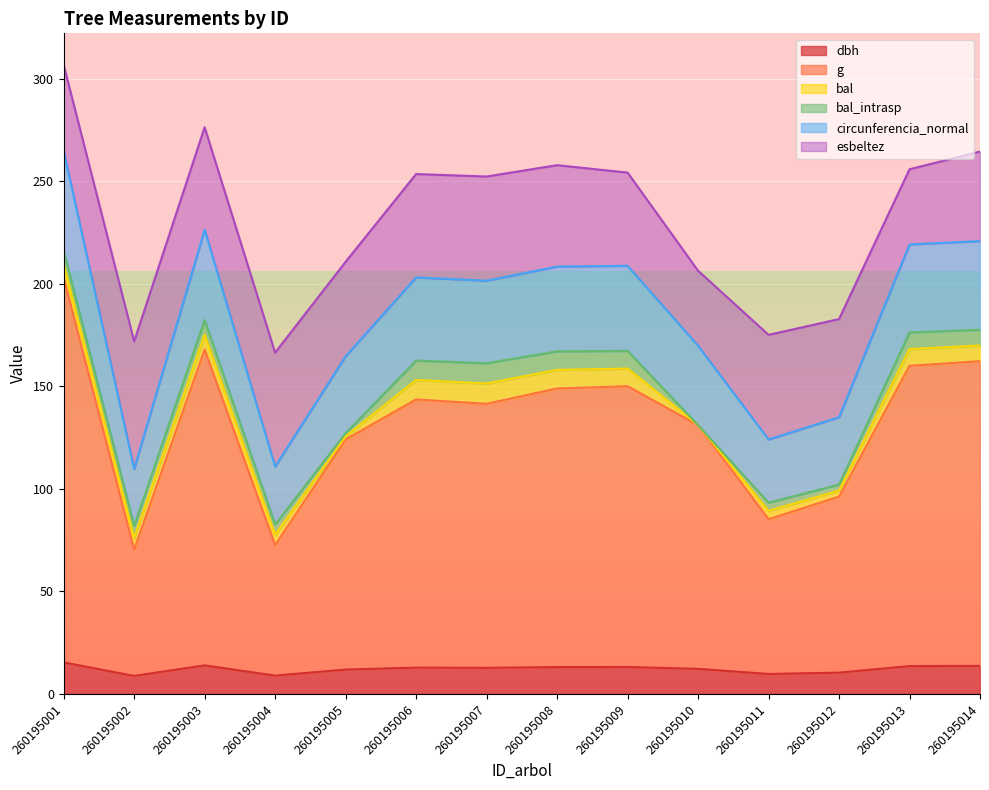

What is the sum of the dbh values at 260195001 and 260195008?

28.6